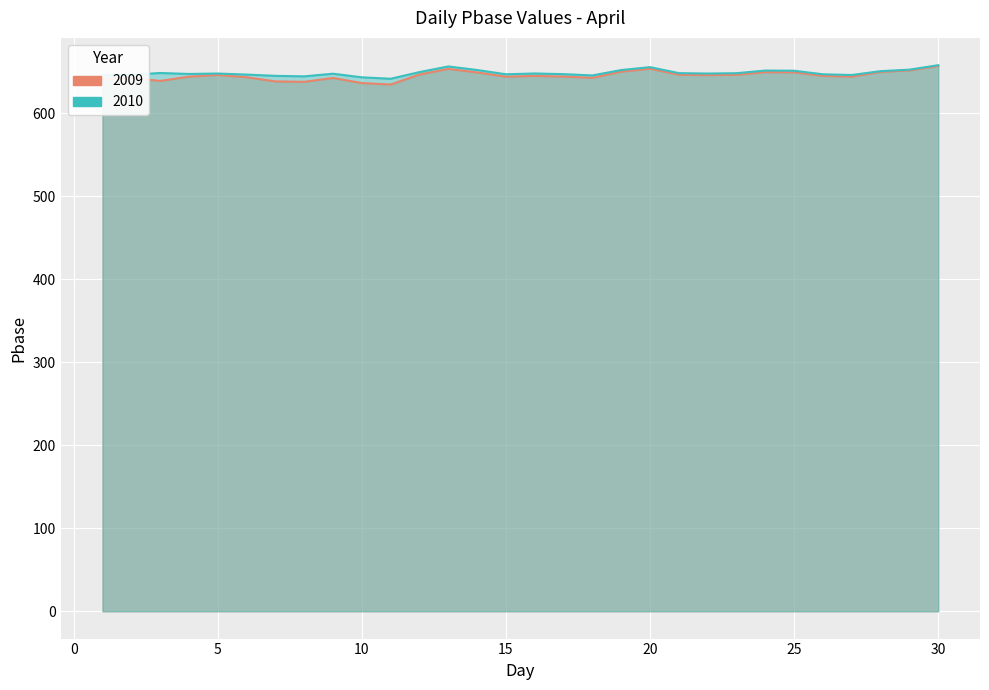

What is the approximate value of 2010 at 7?

645.3